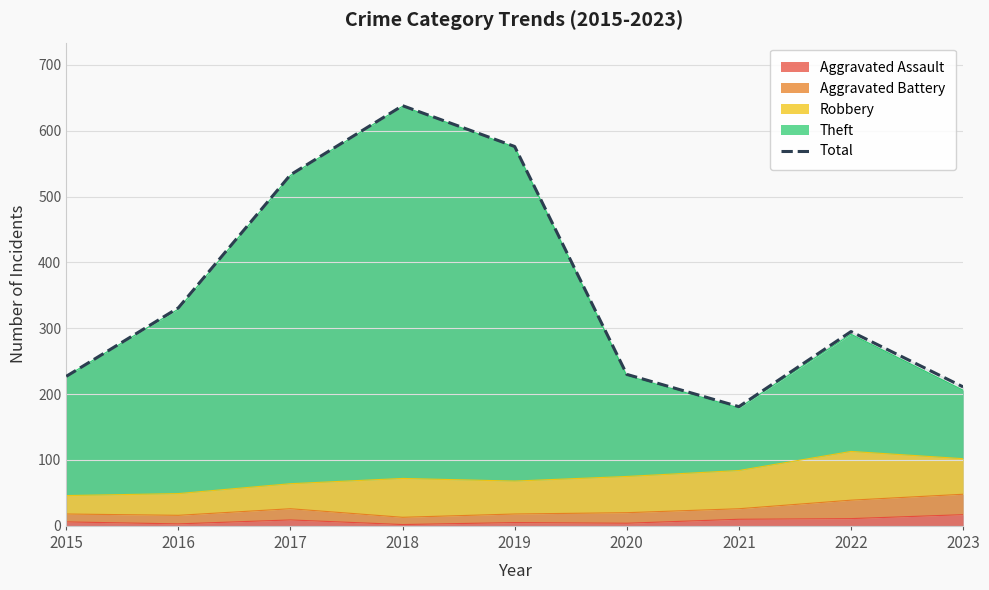

How many categories are shown in the chart?

9